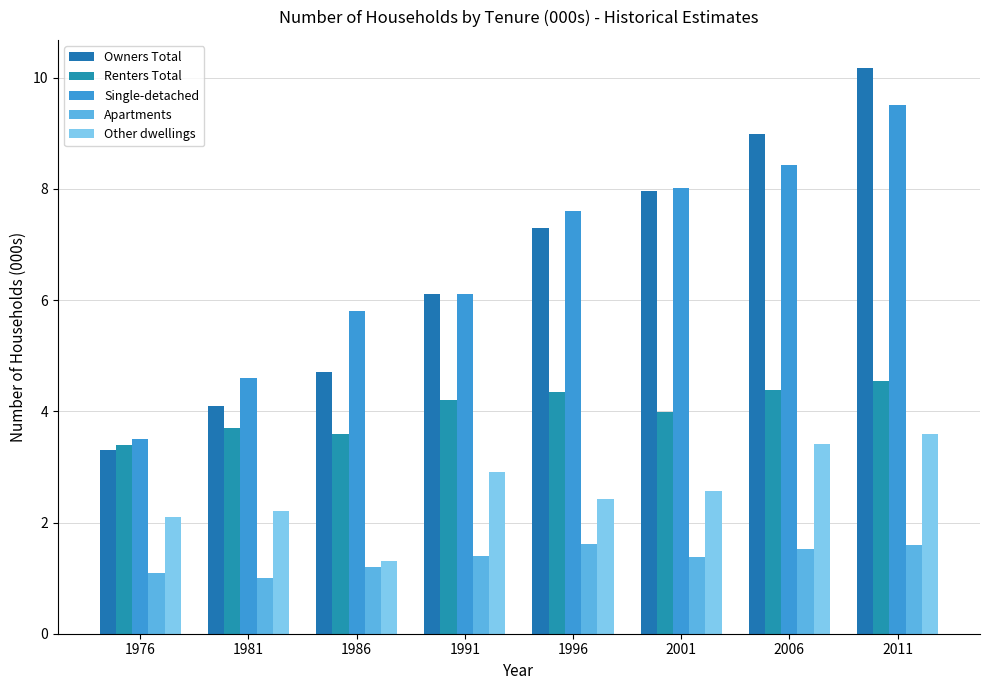

Reading left to right, what are all the values shown in this chart?

Owners Total: 3.3	4.1	4.7	6.1	7.3	8.0	9.0	10.2
Renters Total: 3.4	3.7	3.6	4.2	4.3	4.0	4.4	4.5
Single-detached: 3.5	4.6	5.8	6.1	7.6	8.0	8.4	9.5
Apartments: 1.1	1.0	1.2	1.4	1.6	1.4	1.5	1.6
Other dwellings: 2.1	2.2	1.3	2.9	2.4	2.6	3.4	3.6